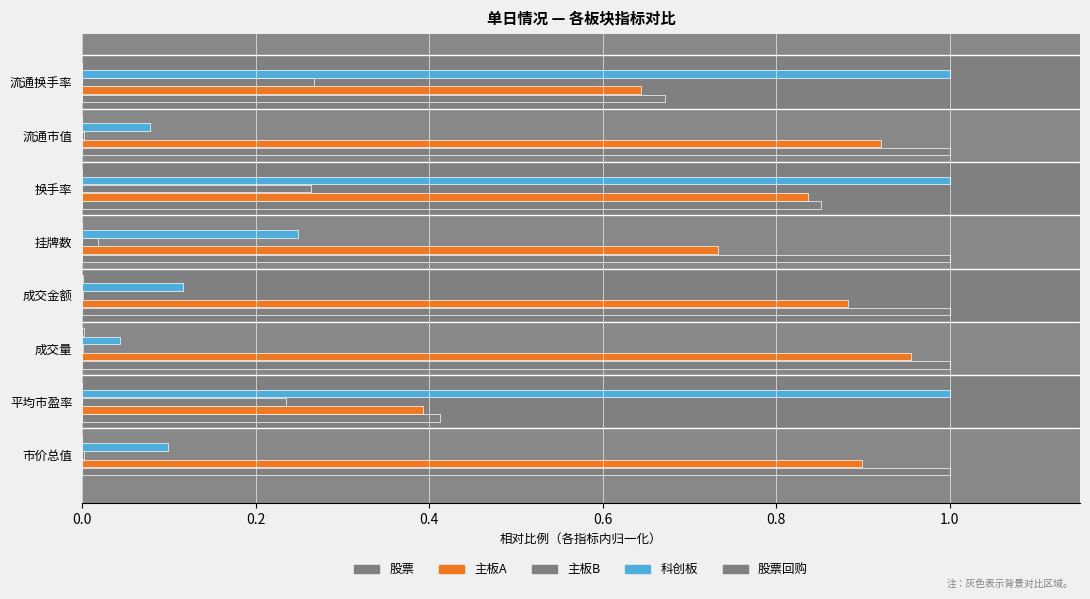

How many series are shown in this chart?

5